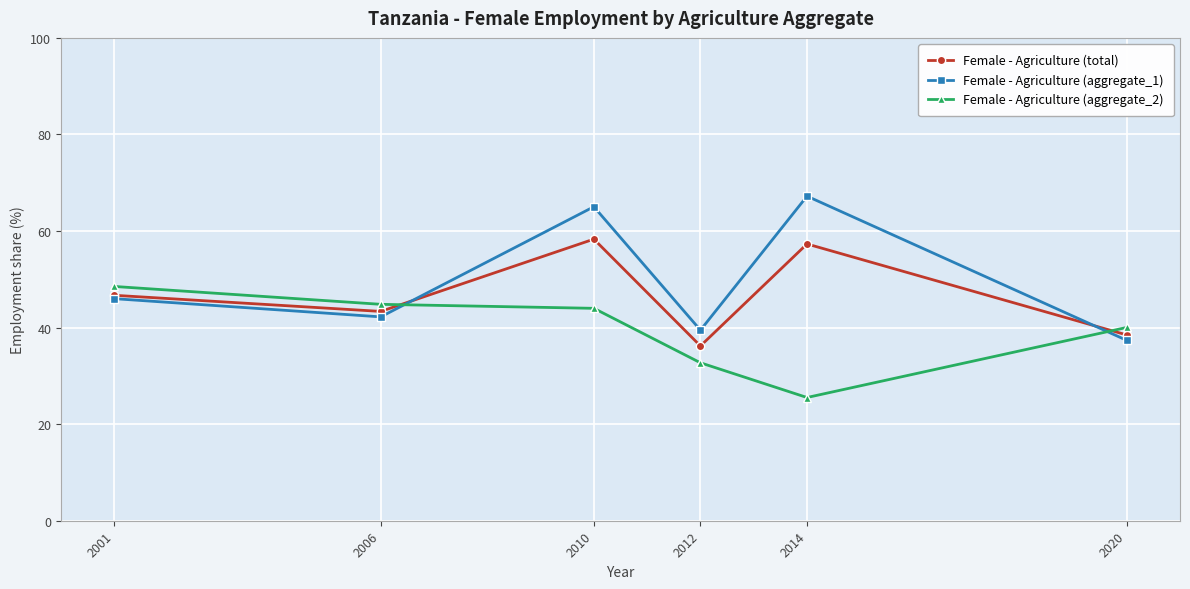

How many intersections are there between Female - Agriculture (aggregate_1) and Female - Agriculture (aggregate_2)?

2